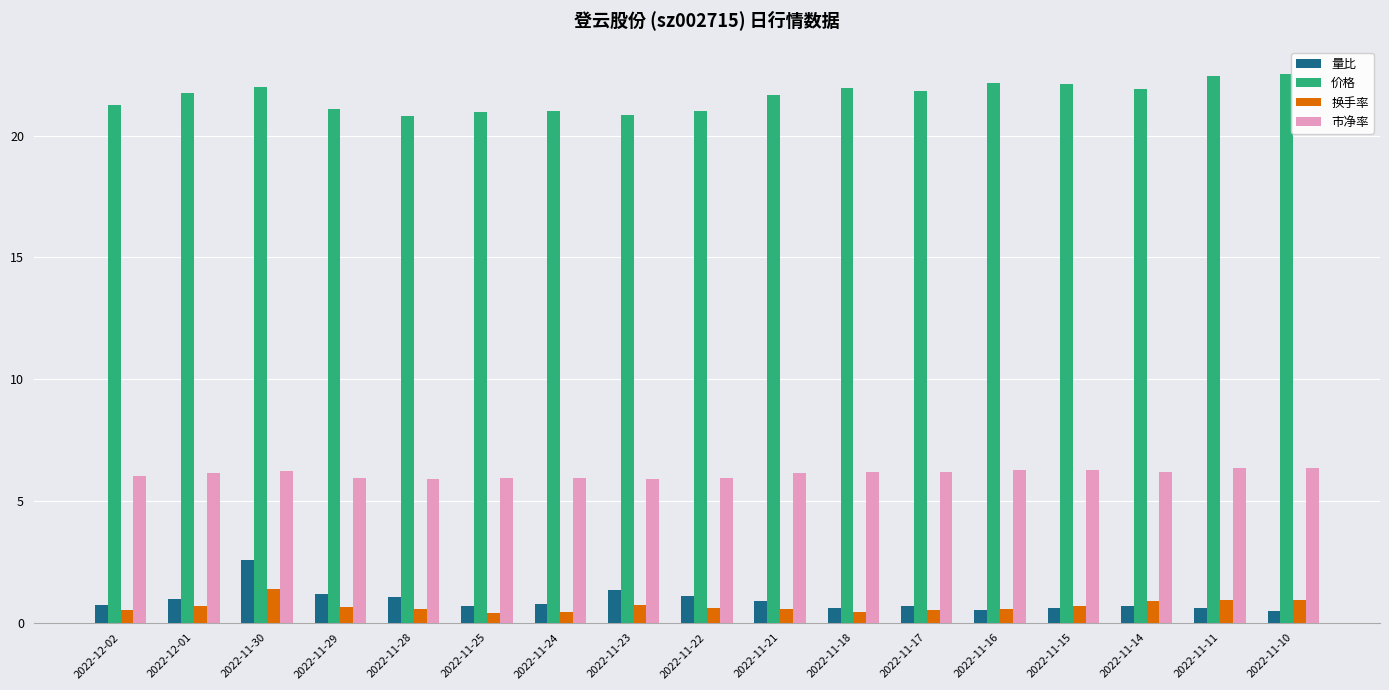

Rank the series by their maximum value, from highest to lowest.

价格, 市净率, 量比, 换手率